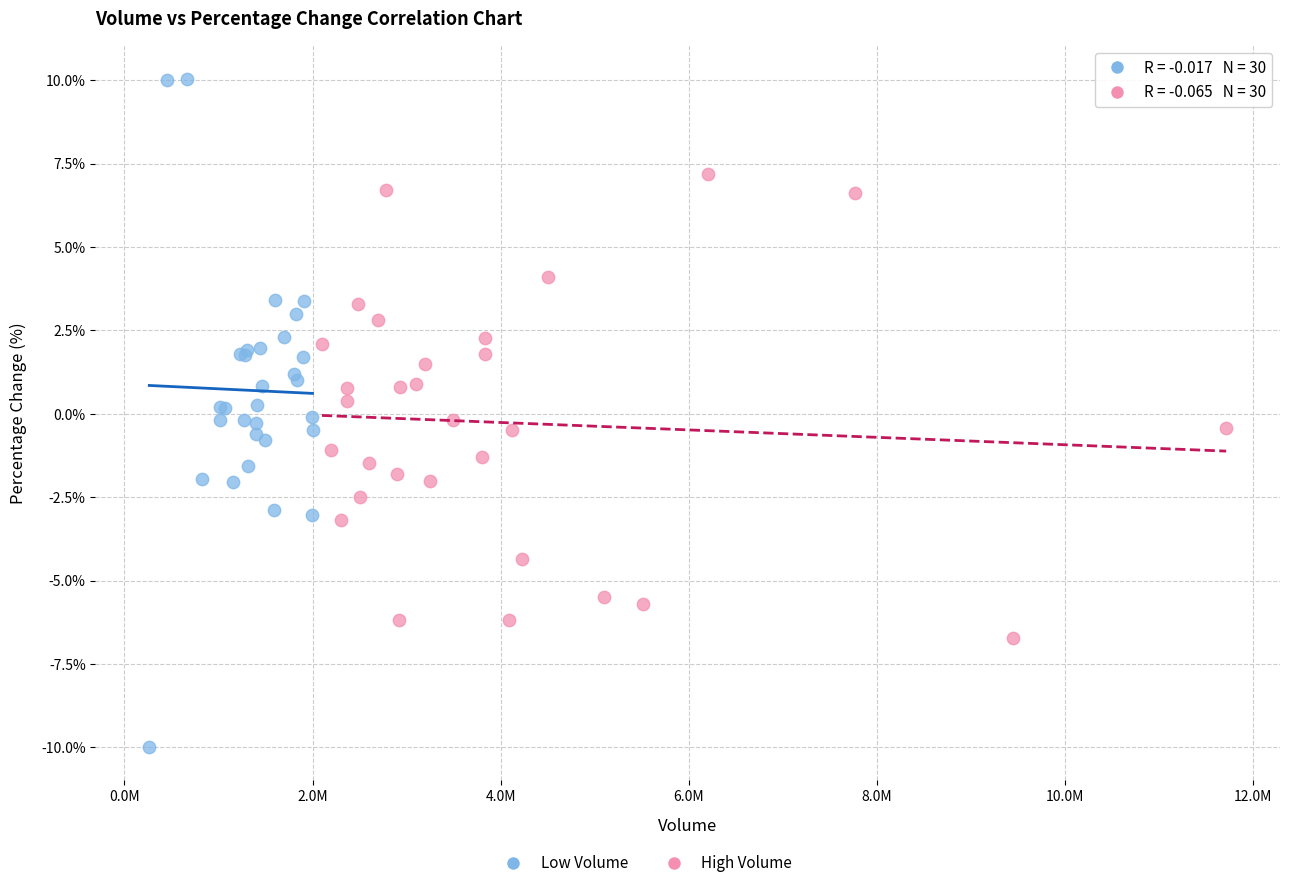

Which series has the widest spread of Y values?

Low Volume